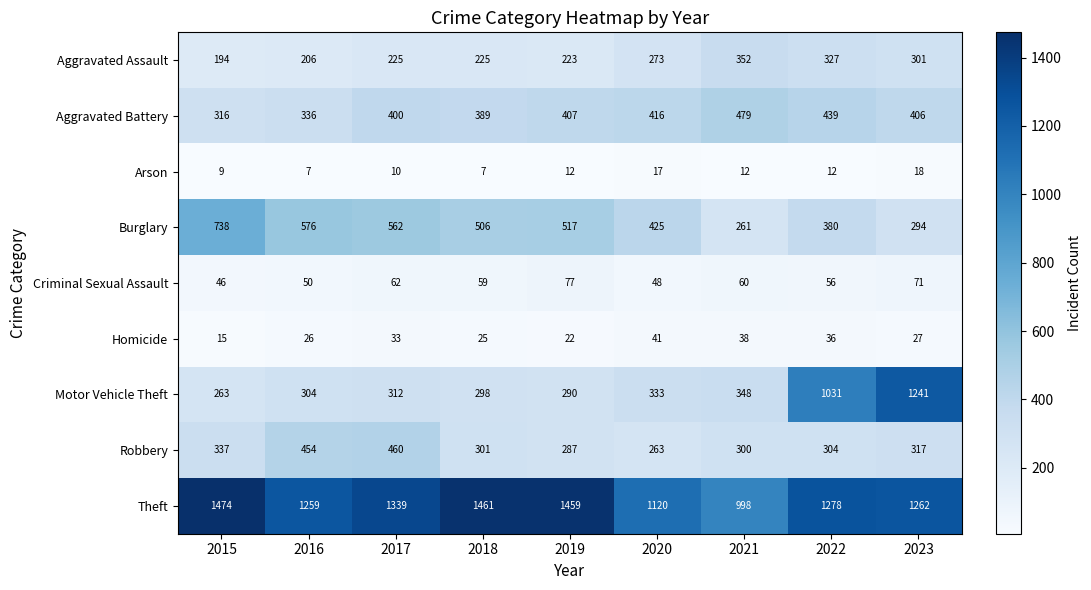

At how many categories does at least one series exceed 54?

9